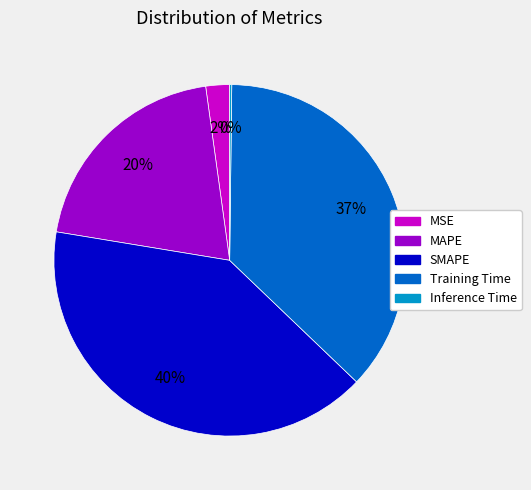

Is it true that SMAPE is 47% of the pie?

False